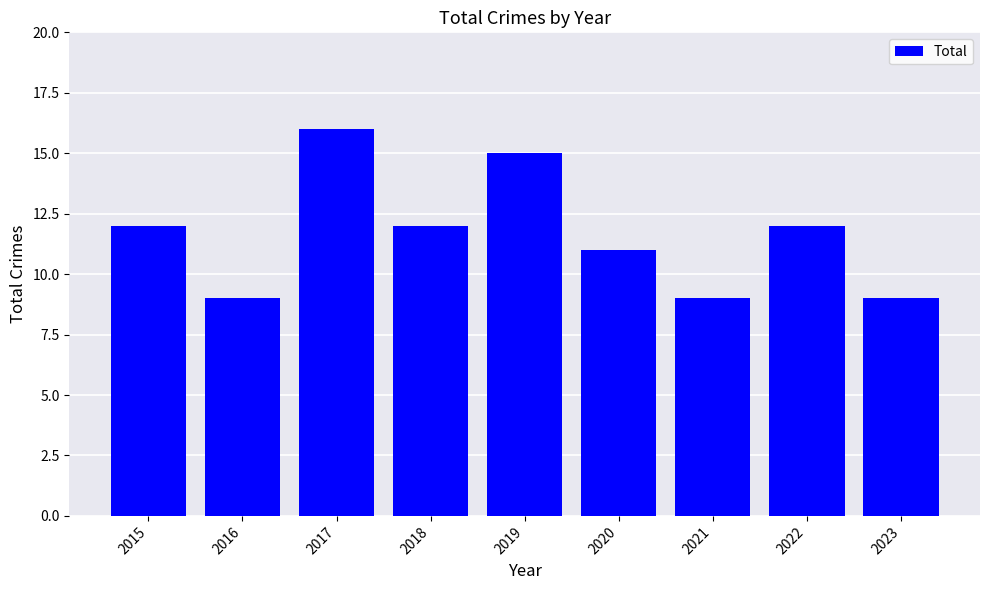

Which has a higher value, 2019 or 2015?

2019